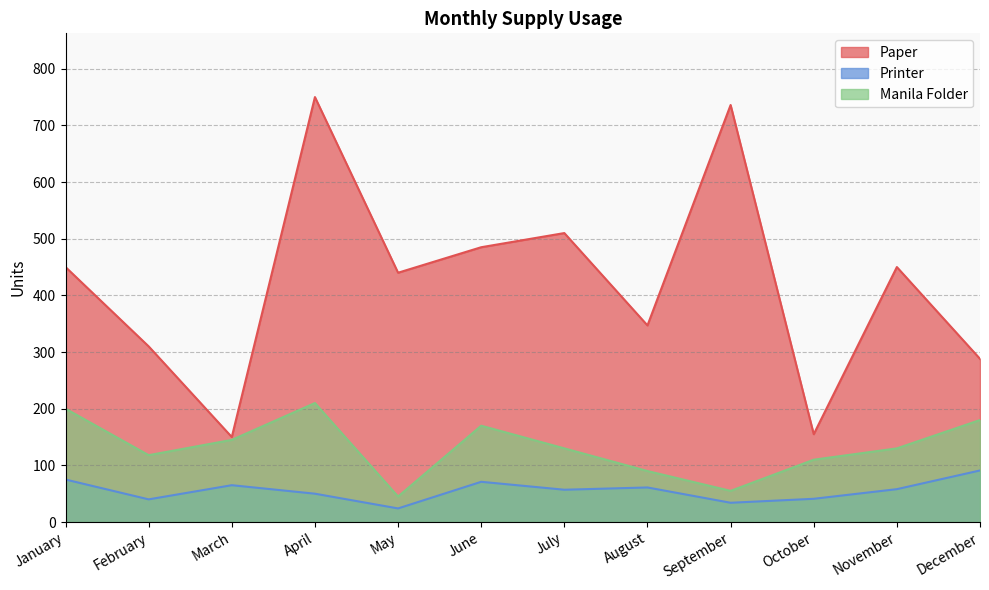

What is the difference between the second highest and minimum values in the Printer series?

51